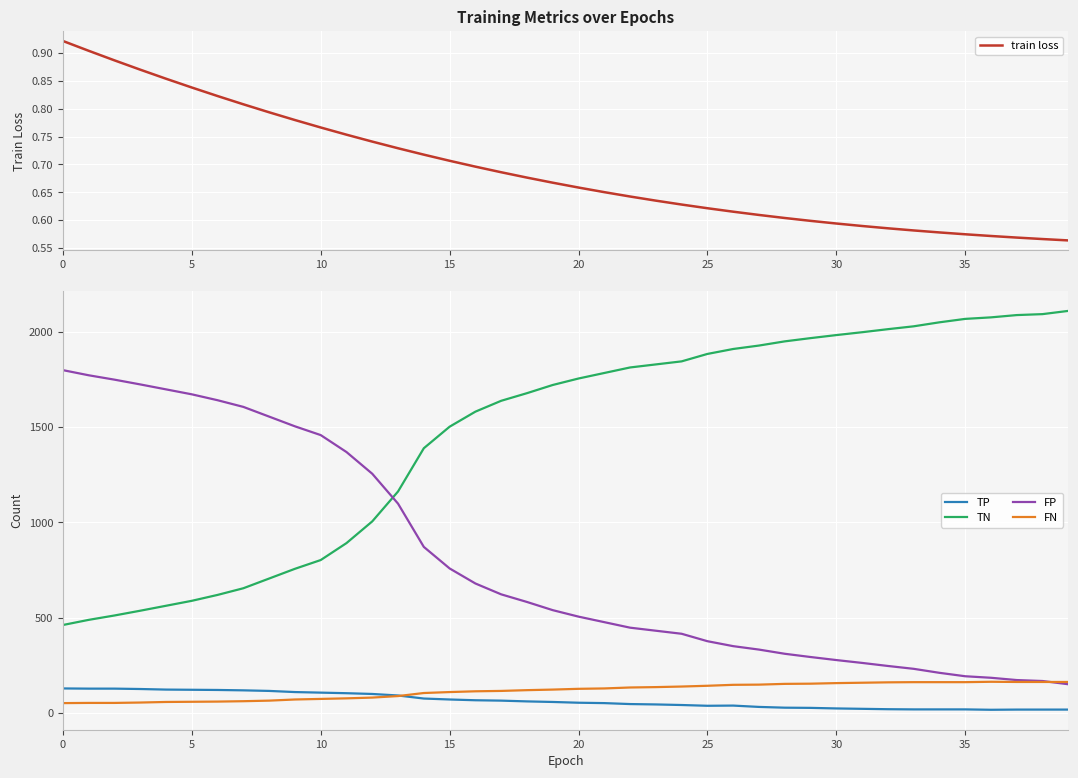

What is the highest value of the FP series?

1799